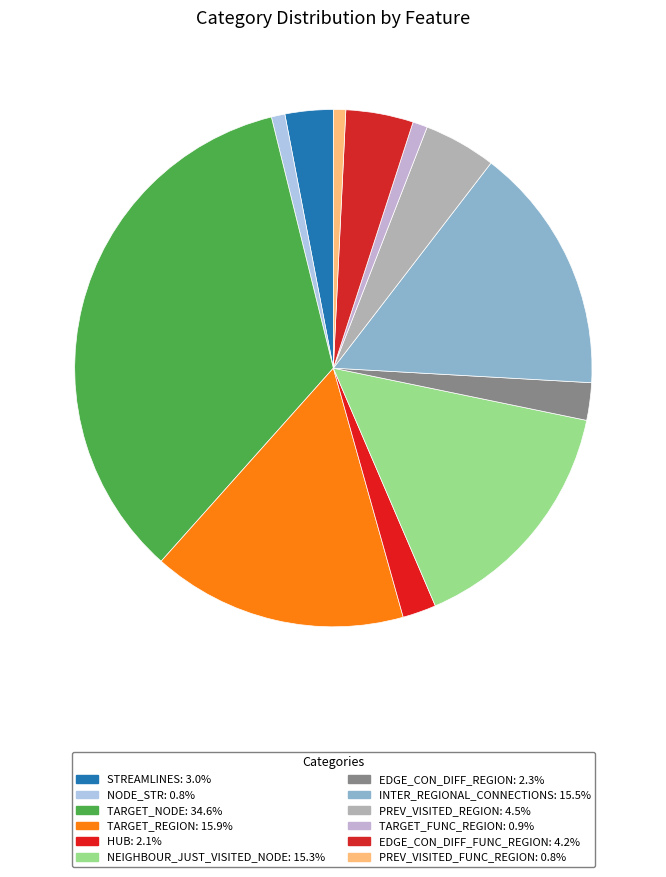

Count the number of slices in the pie.

12